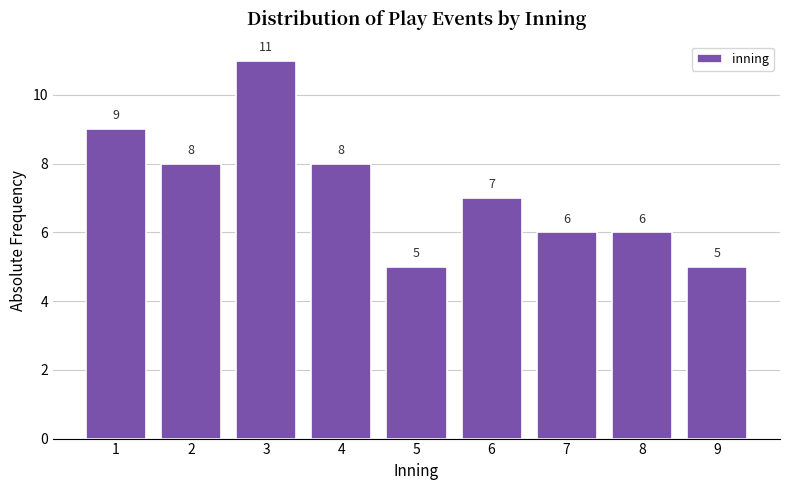

Reading right to left, extract all data points from this chart.

5	6	6	7	5	8	11	8	9